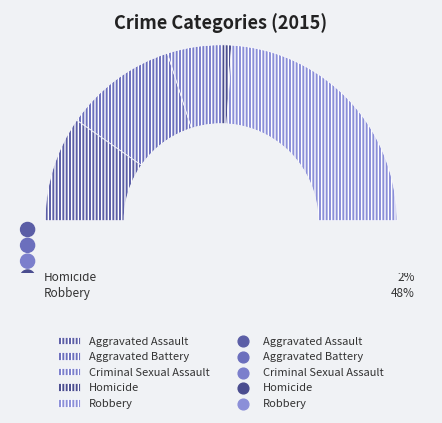

To the nearest percent, what is the average slice percentage?

20%